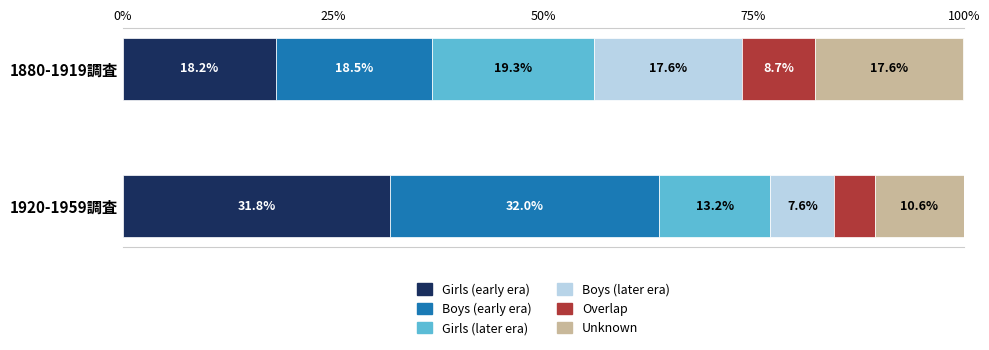

What is the total value across all series at 1920-1959調査?

100.0